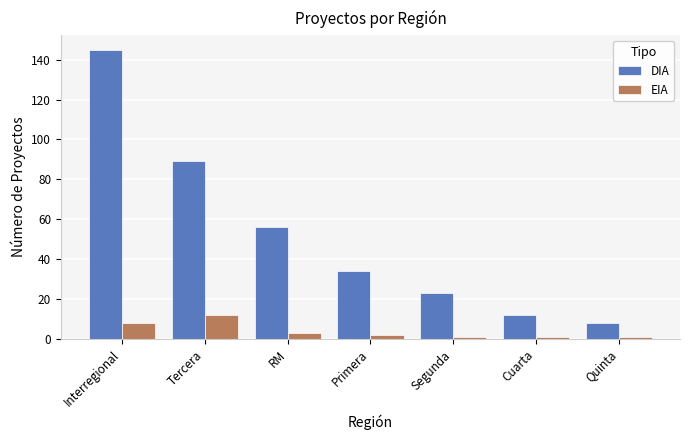

Reading left to right, transcribe all the data shown in this chart.

DIA: 145	89	56	34	23	12	8
EIA: 8	12	3	2	1	1	1